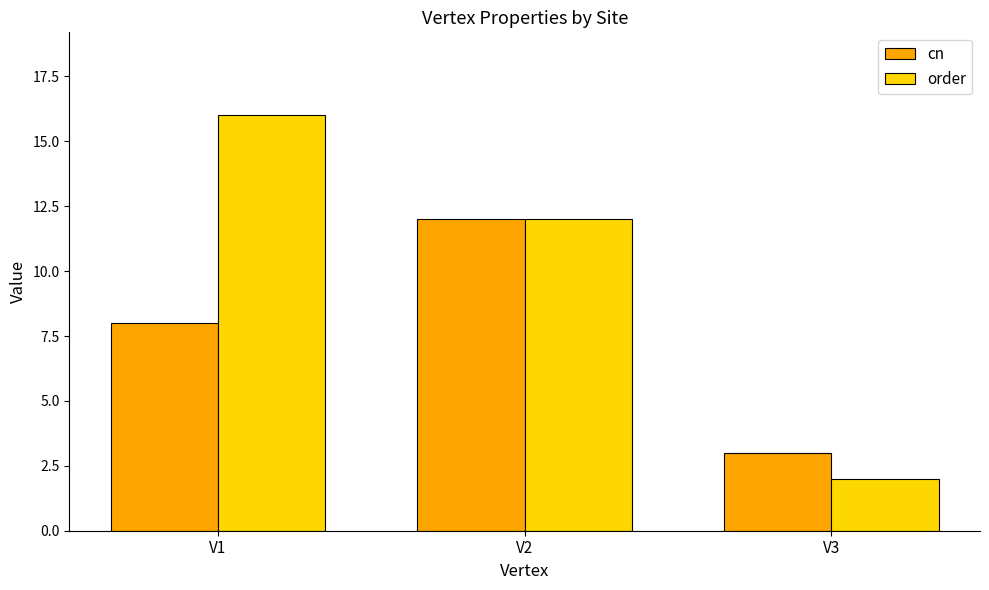

At how many categories does at least one series exceed 13?

1